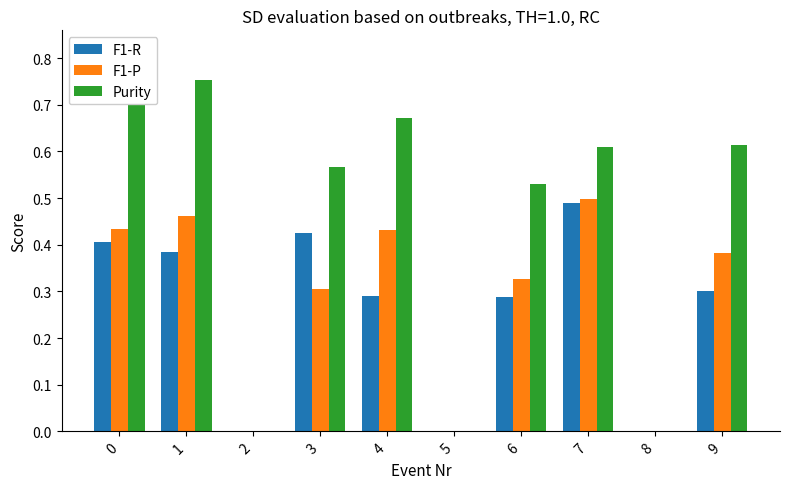

Which series changed the most between 2 and 7?

Purity